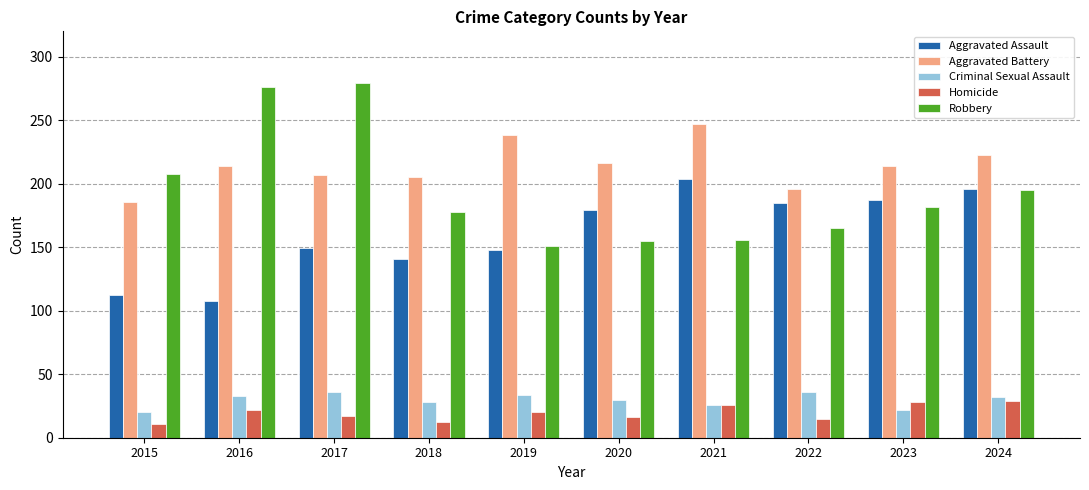

How many bars are there in each group?

5